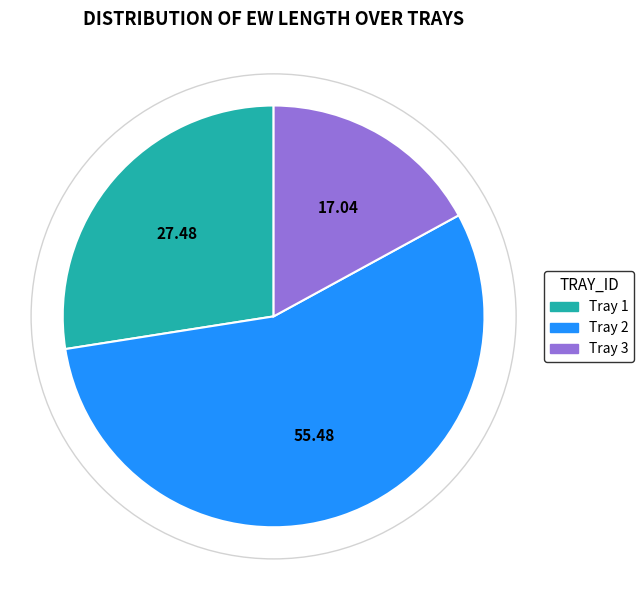

Does any single category account for the majority?

Yes